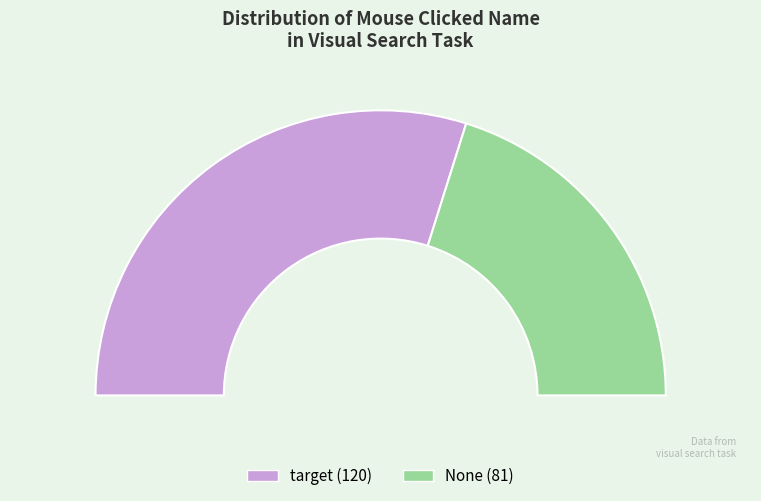

To the nearest percent, what is the difference between the largest and smallest slice percentages?

19%